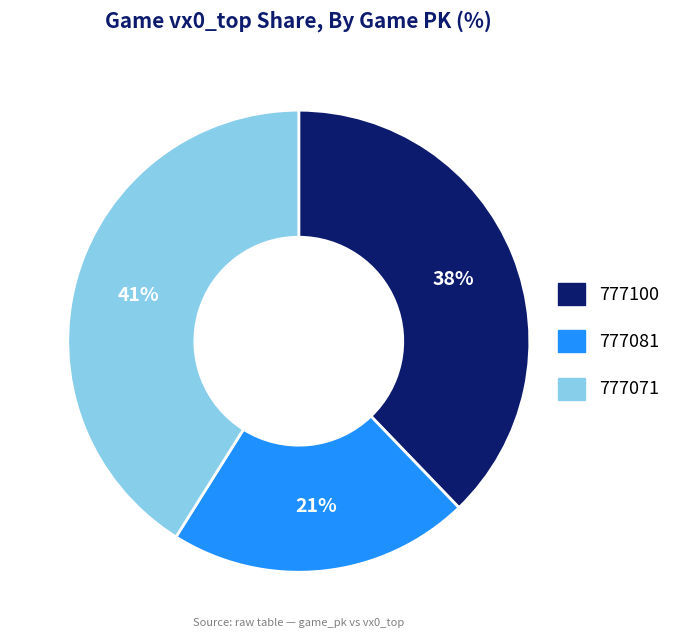

How many slices are in this pie chart?

3